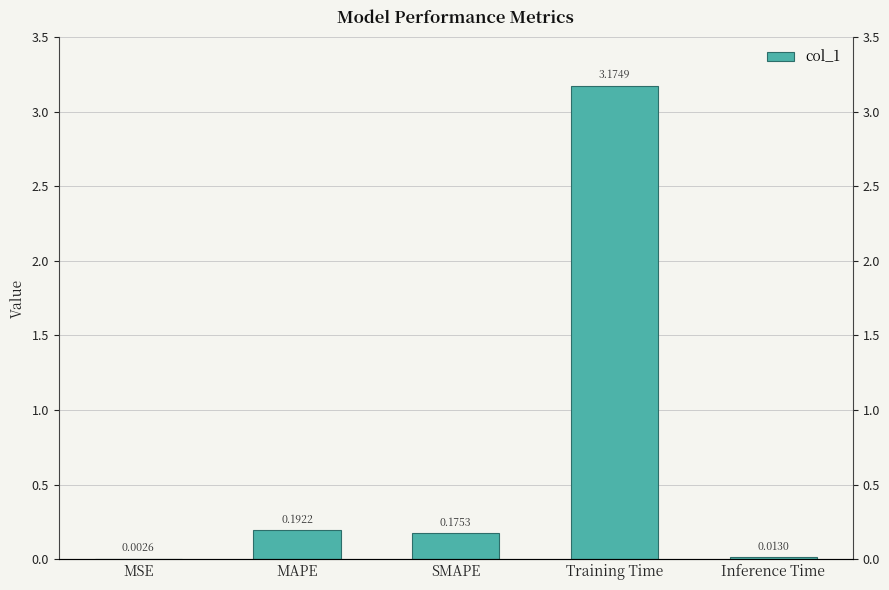

Reading left to right, extract all data points from this chart.

0.0	0.2	0.2	3.2	0.0